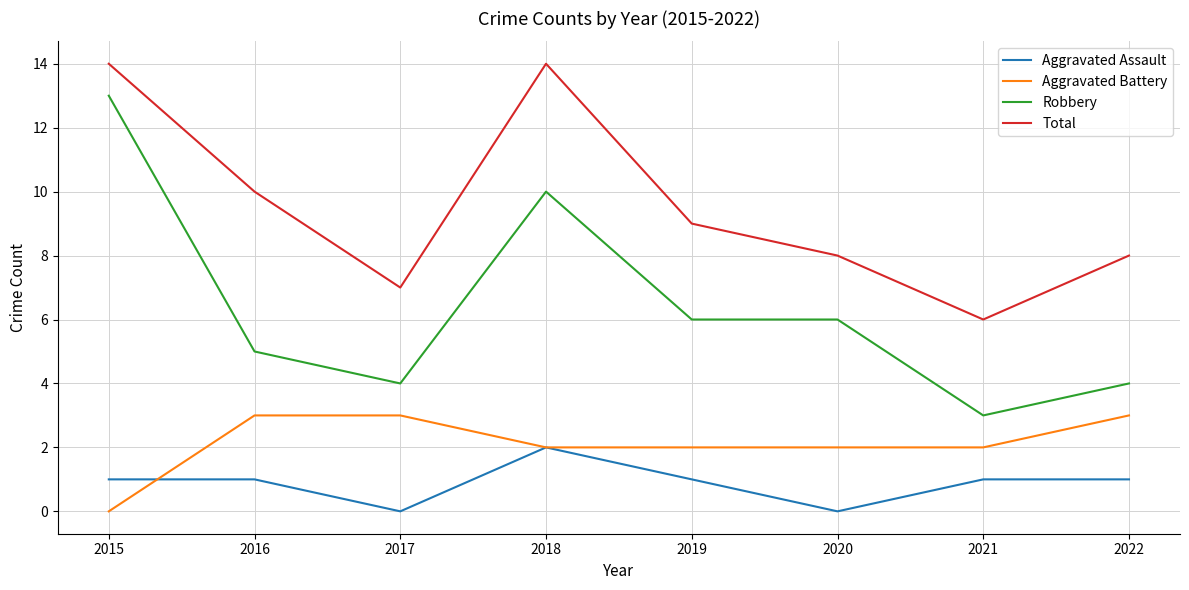

Which series has the largest range (max minus min)?

Robbery